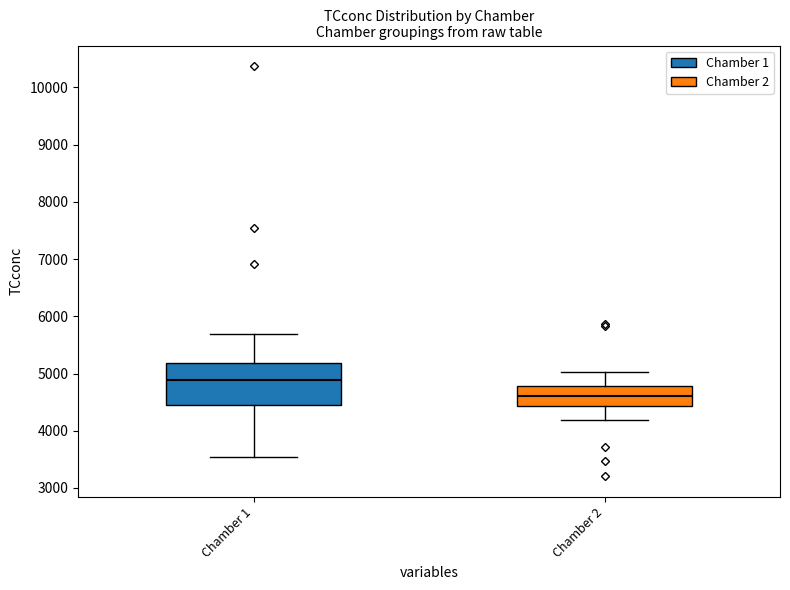

Reading left to right, transcribe this box plot: for each box, give where its median line is, the range the box spans, and where its two whiskers end, as read against the y-axis. The values are not printed on the chart, so give them approximately, as read against the axis.

Chamber 1: median 4900, box 4500 to 5200, whiskers 3500 to 5700
Chamber 2: median 4600, box 4400 to 4800, whiskers 4200 to 5000